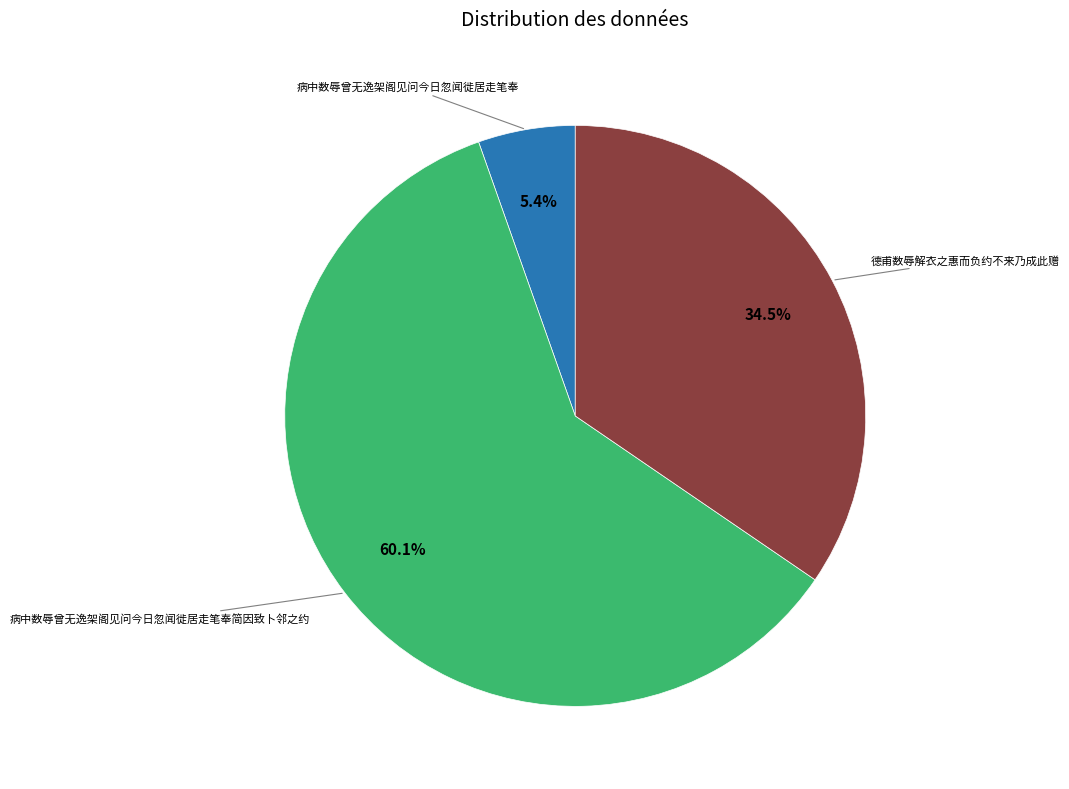

How many slices are in this pie chart?

3